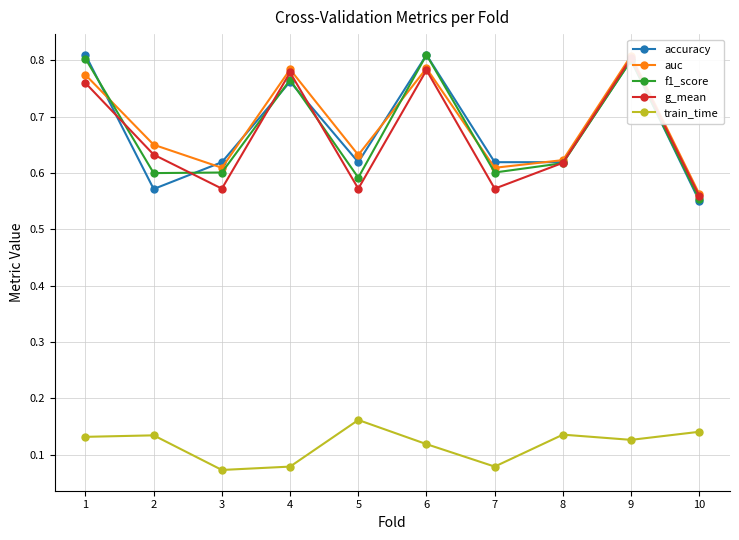

What is the difference between the second highest and second lowest values in the train_time series?

0.1